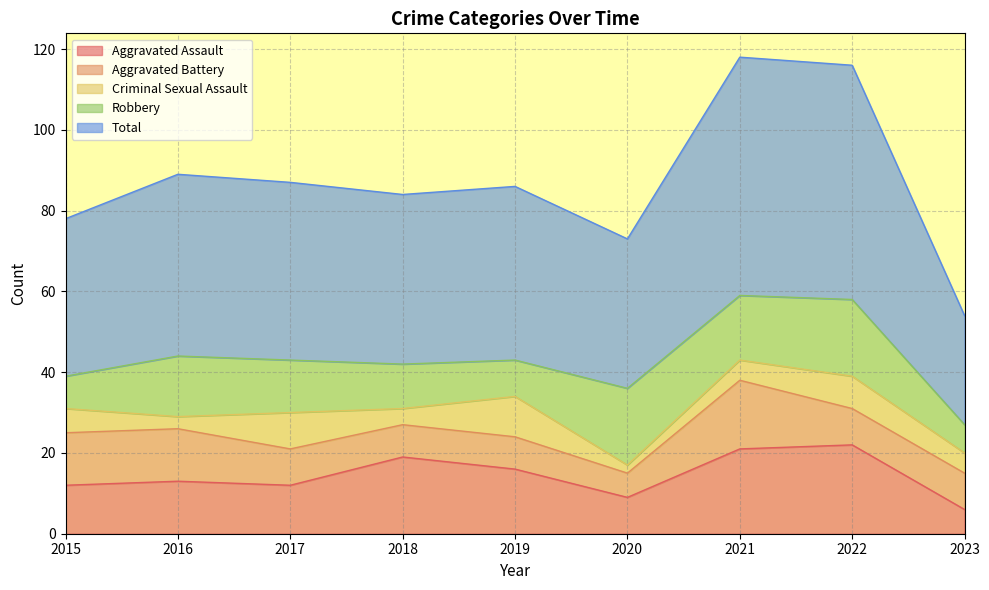

At which category does Aggravated Battery reach its first local valley?

2020